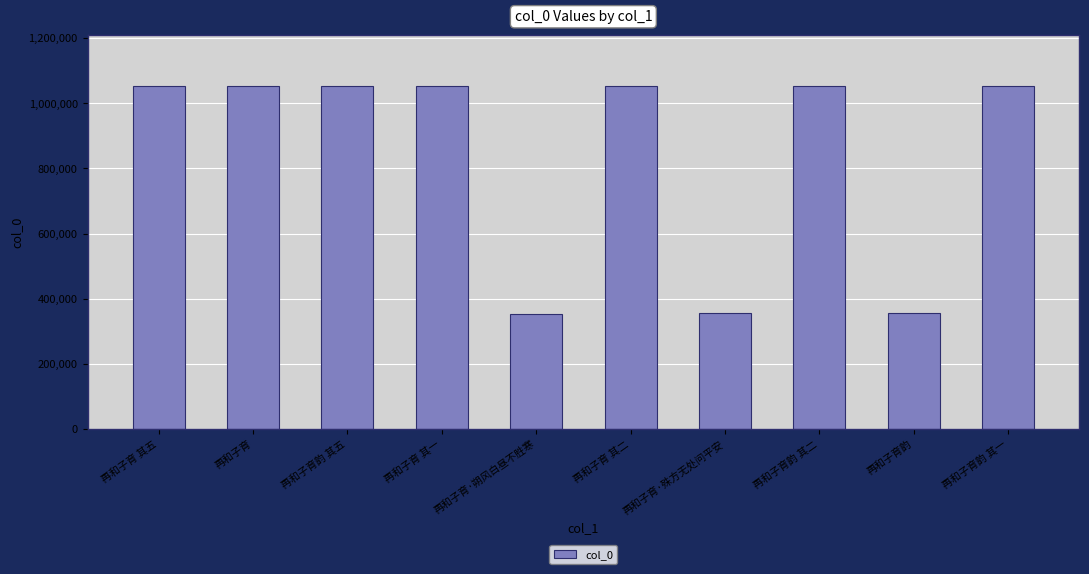

What is the sum of the values at 再和子育 and 再和子育韵 其二?

2105408